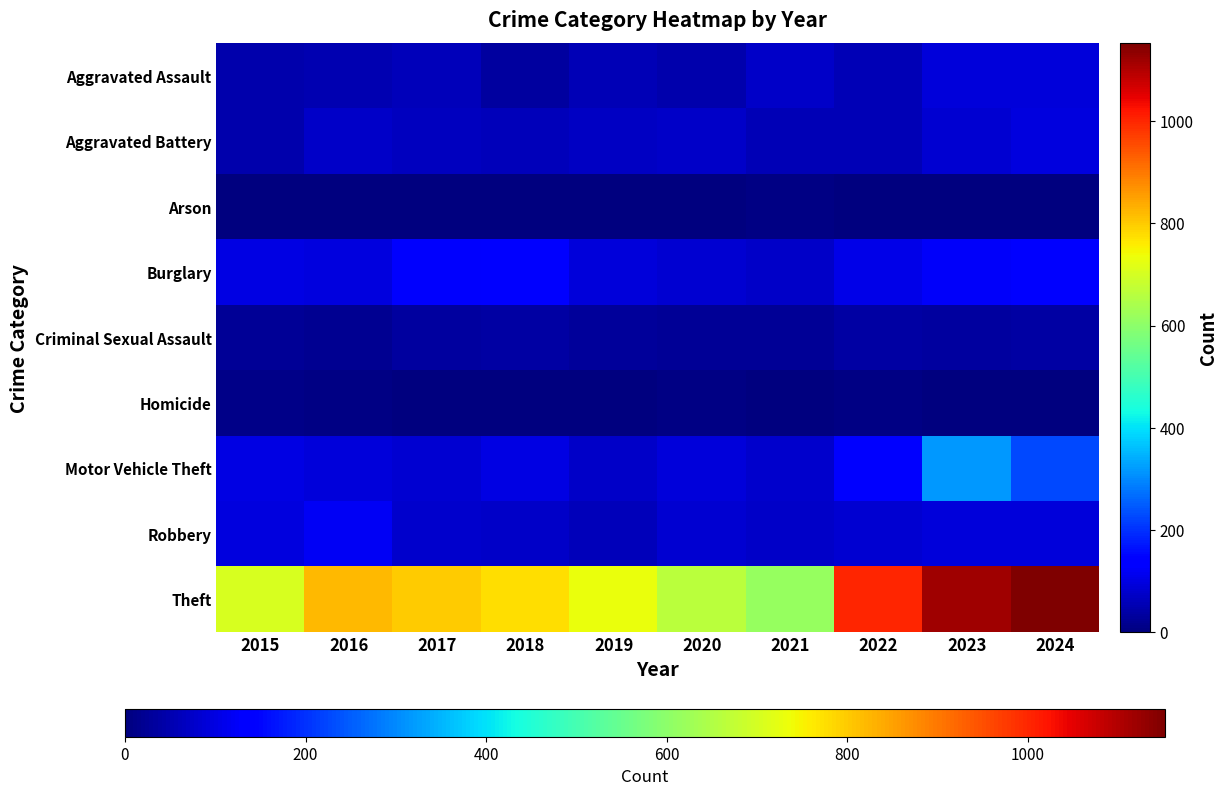

Which series has the largest range (max minus min)?

Theft